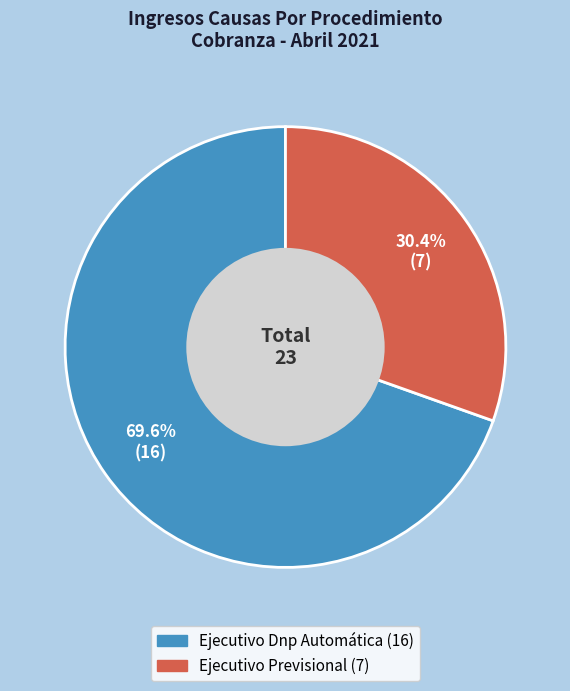

What percentage is the Ejecutivo Previsional slice, to the nearest percent?

30%